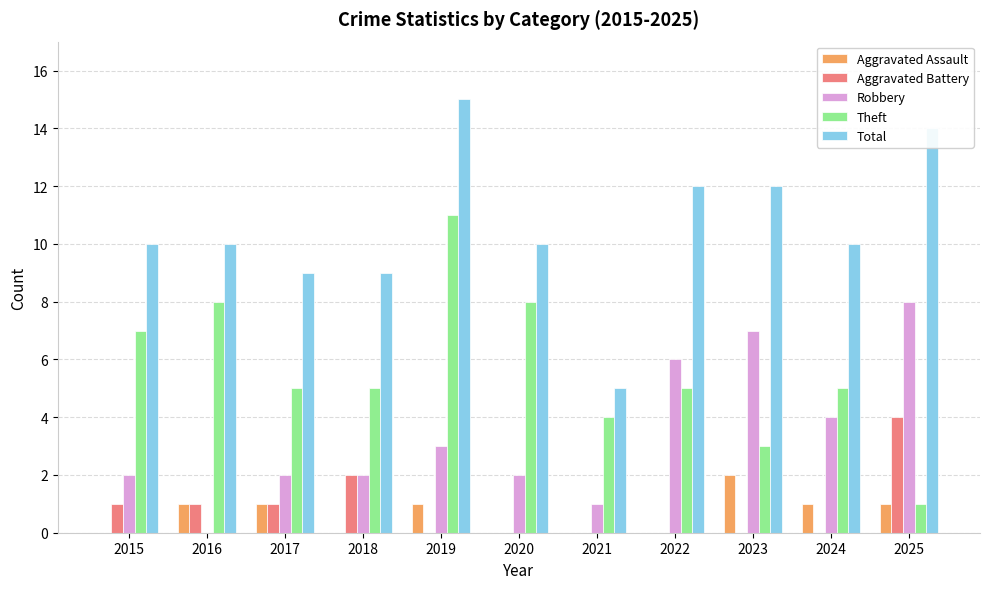

Reading left to right, list all the values displayed in this chart.

Aggravated Assault: 2015=0	2016=1	2017=1	2018=0	2019=1	2020=0	2021=0	2022=0	2023=2	2024=1	2025=1
Aggravated Battery: 2015=1	2016=1	2017=1	2018=2	2019=0	2020=0	2021=0	2022=0	2023=0	2024=0	2025=4
Robbery: 2015=2	2016=0	2017=2	2018=2	2019=3	2020=2	2021=1	2022=6	2023=7	2024=4	2025=8
Theft: 2015=7	2016=8	2017=5	2018=5	2019=11	2020=8	2021=4	2022=5	2023=3	2024=5	2025=1
Total: 2015=10	2016=10	2017=9	2018=9	2019=15	2020=10	2021=5	2022=12	2023=12	2024=10	2025=14